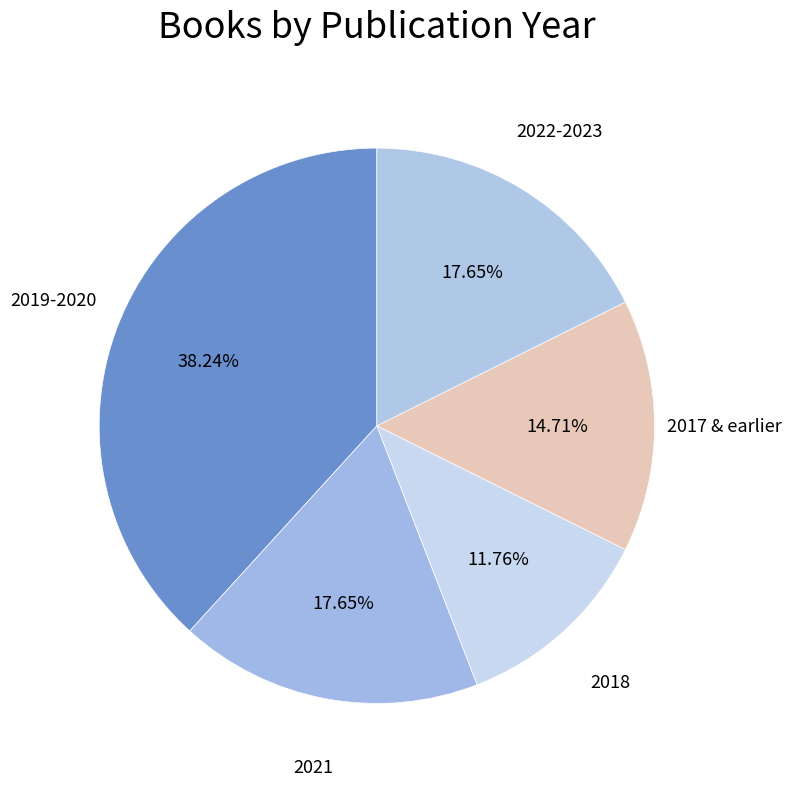

Approximately how many times larger is the value at 2018 compared to 2019-2020?

0.3